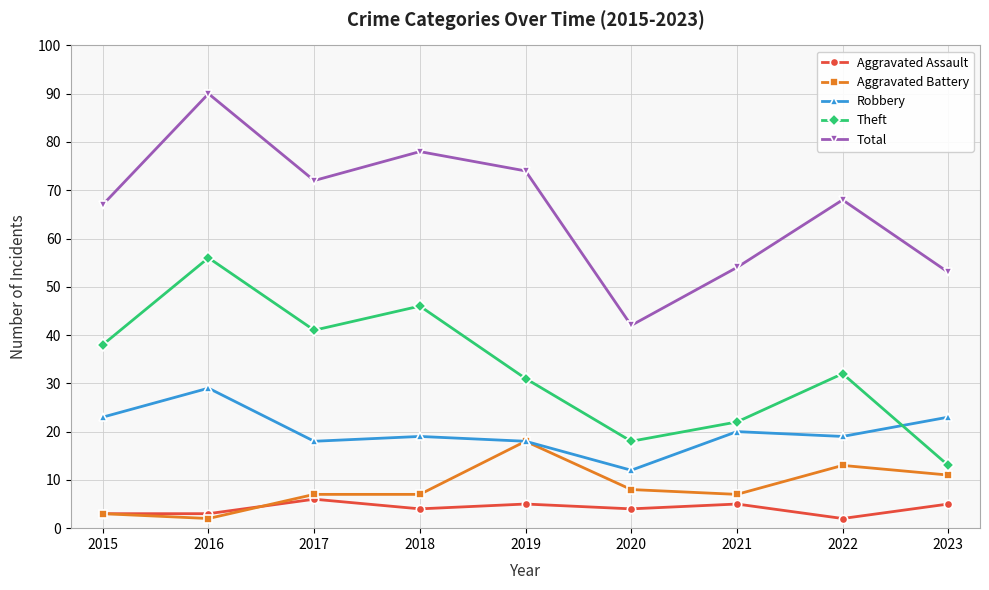

What is the sum of the Aggravated Battery values at 2016 and 2022?

15